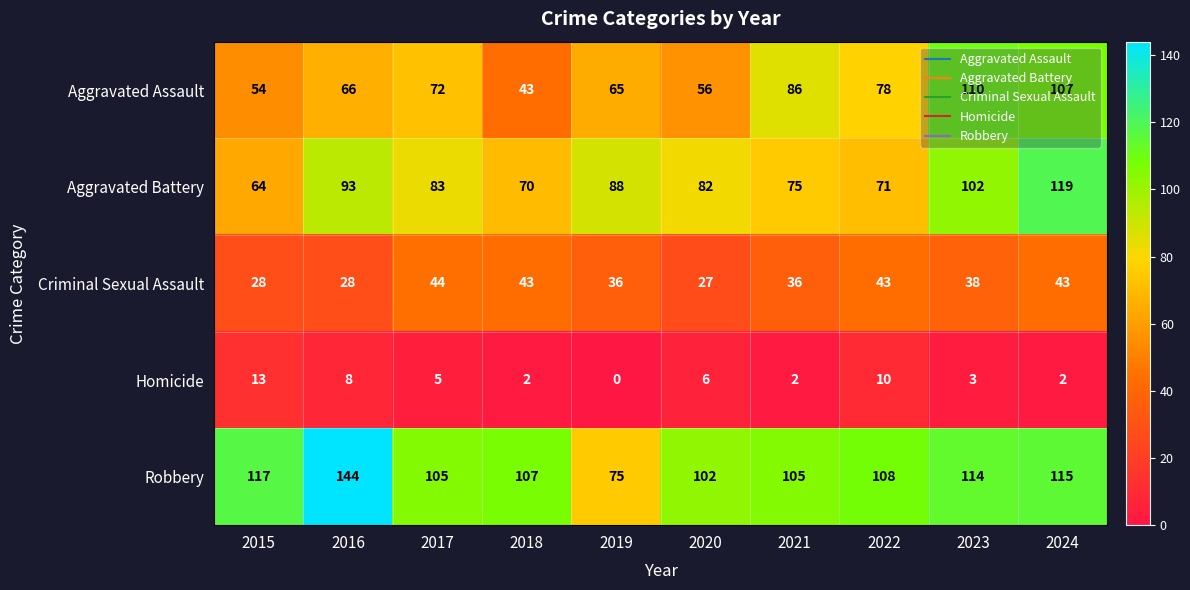

Which series has the widest spread of values?

Robbery